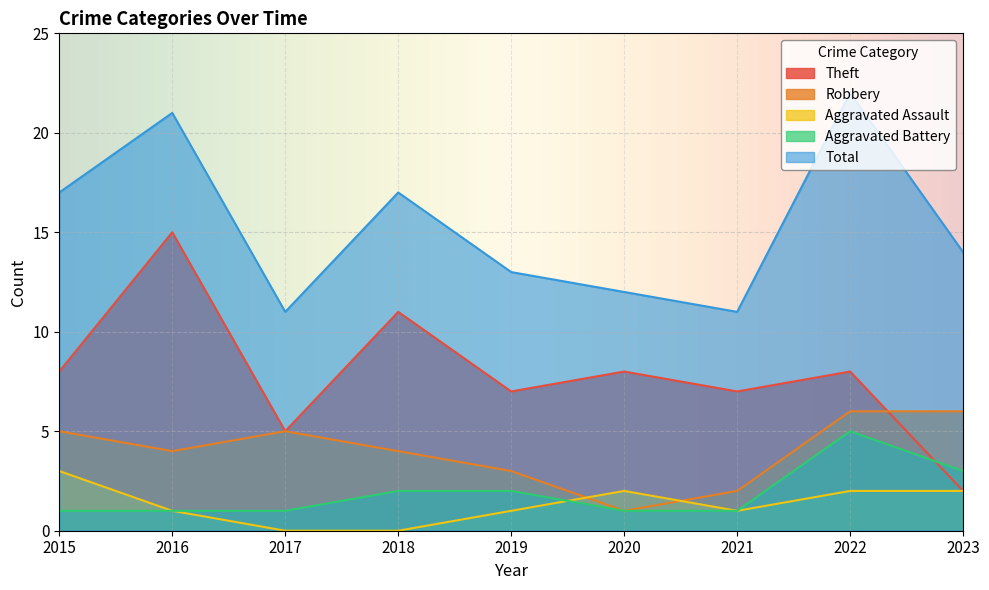

Which series has the largest range (max minus min)?

Theft